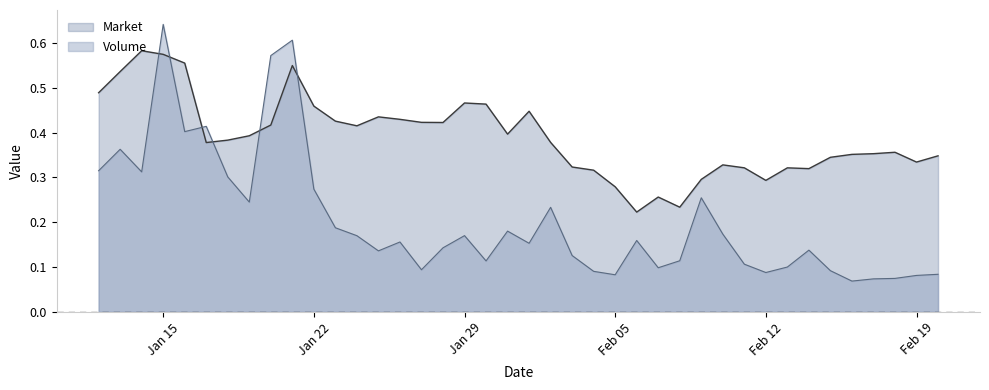

The value of Market at Jan 15 is 0.9. True or false?

False